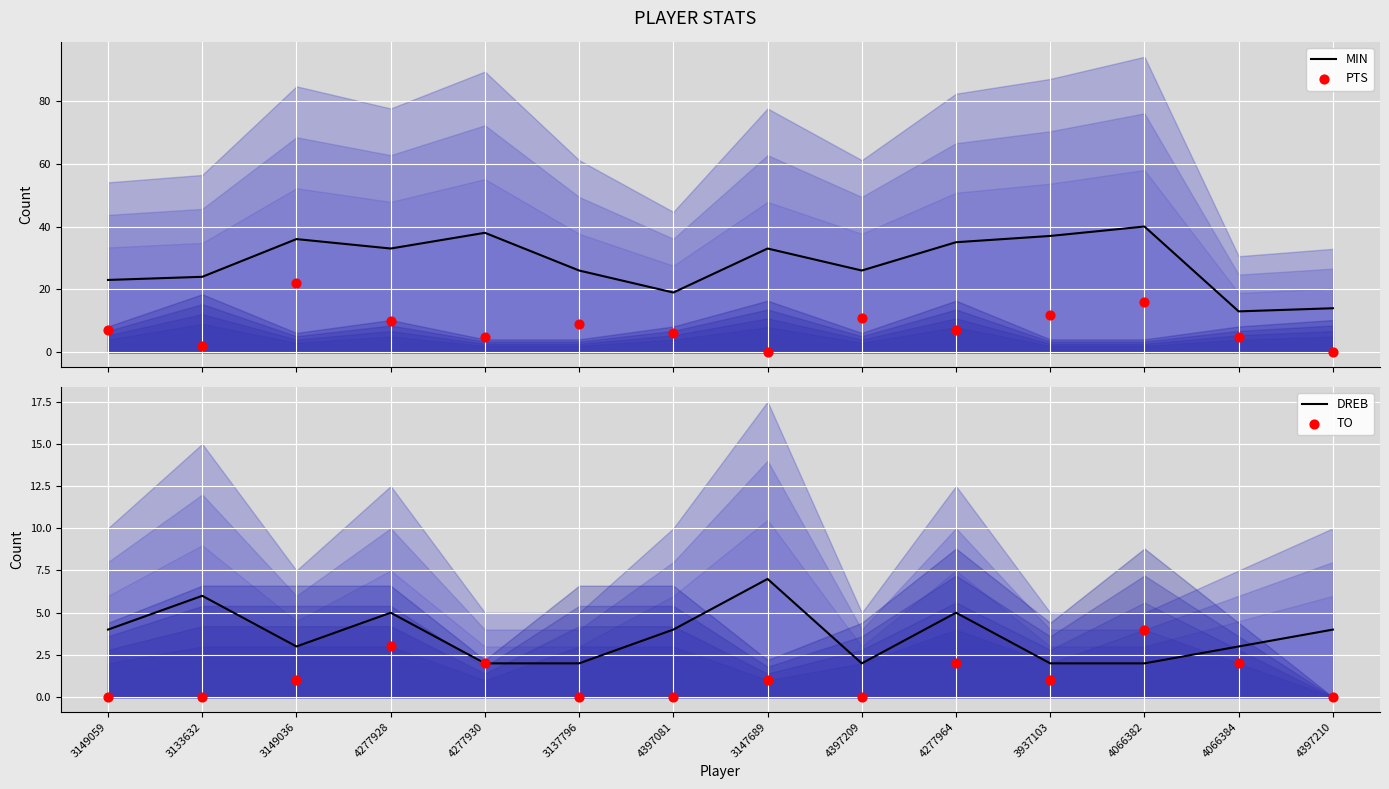

Which series contains the highest Y value?

MIN